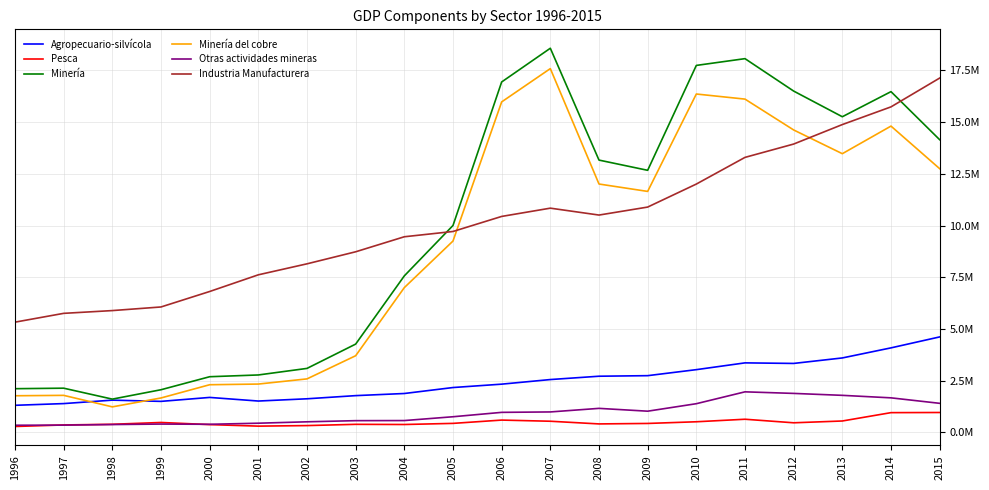

What are all the series names shown in the legend?

Agropecuario-silvícola, Pesca, Minería, Minería del cobre, Otras actividades mineras, Industria Manufacturera